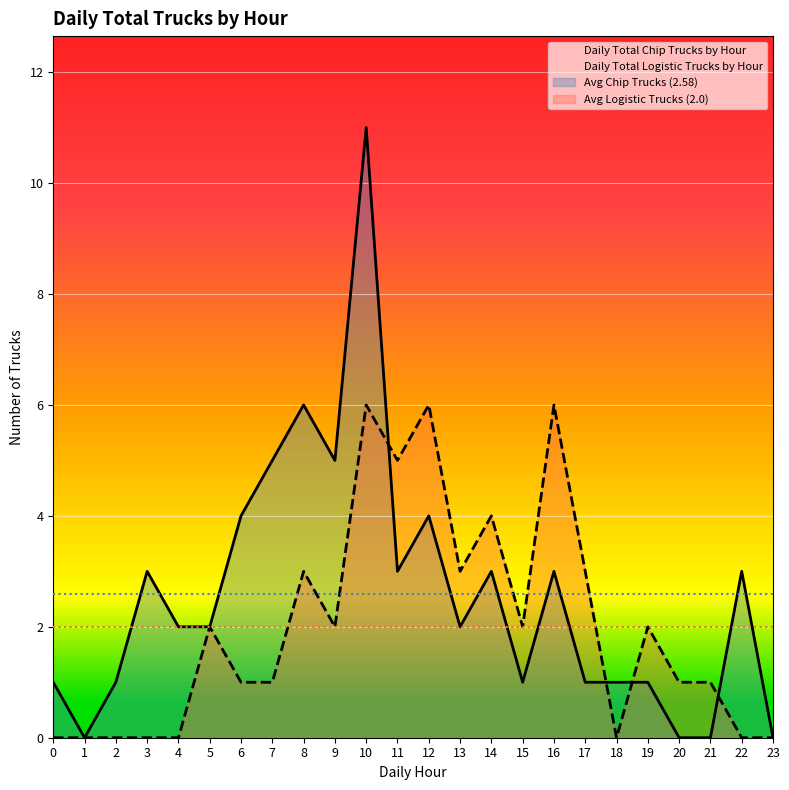

True or false: Daily Total Logistic Trucks by Hour and Daily Total Chip Trucks by Hour intersect in this chart.

True